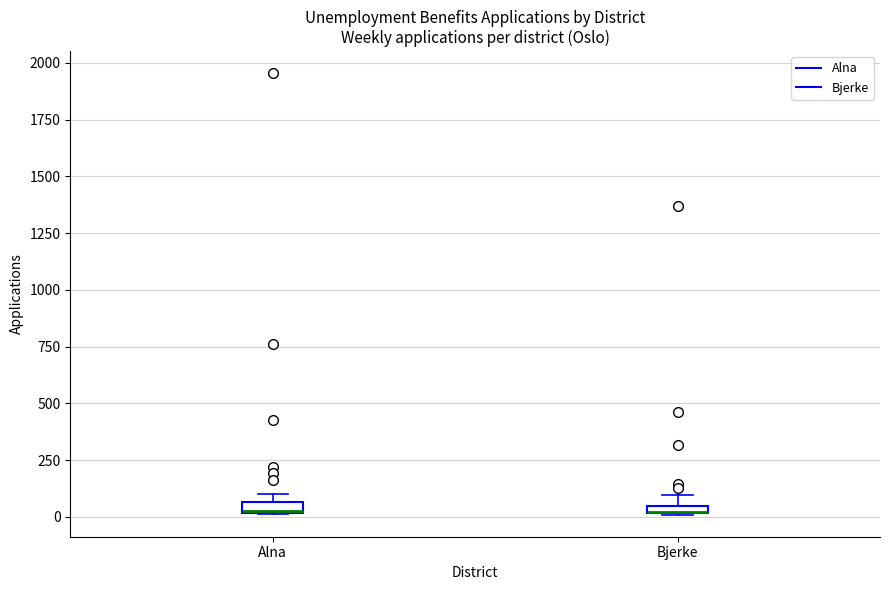

Where is the upper edge of the box for Alna on the y-axis? The values are not printed on the chart, so give them approximately, as read against the axis.

50